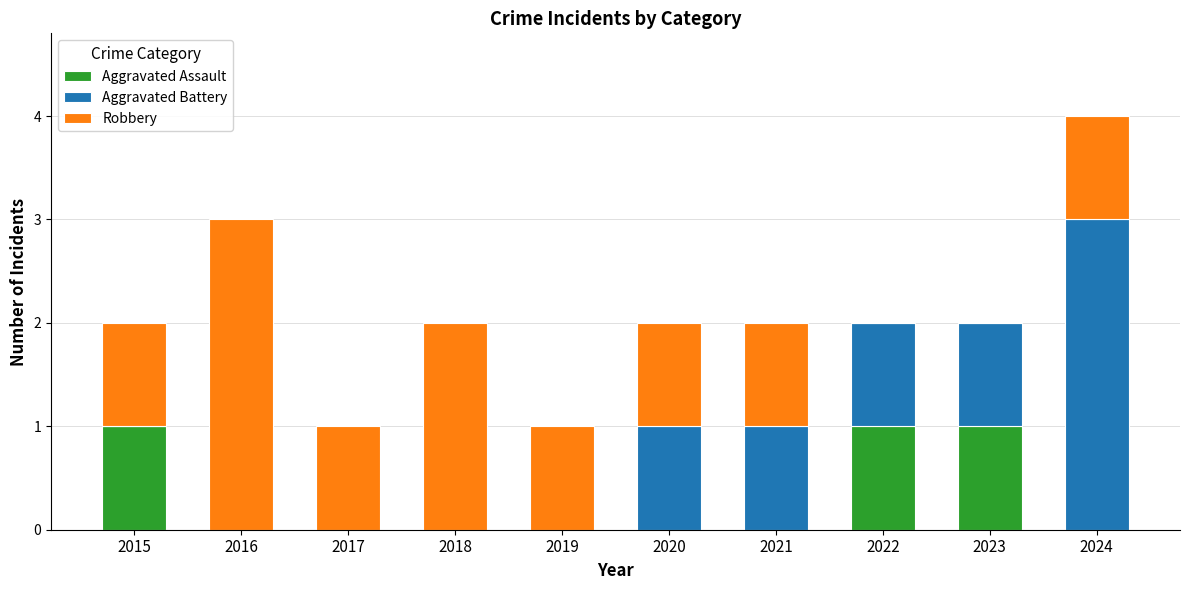

How many series are shown in this chart?

3